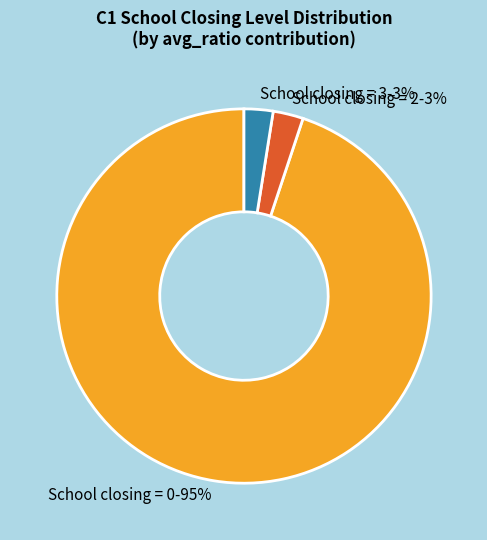

To the nearest percent, what percentage of the pie is School closing = 3-3%?

3%